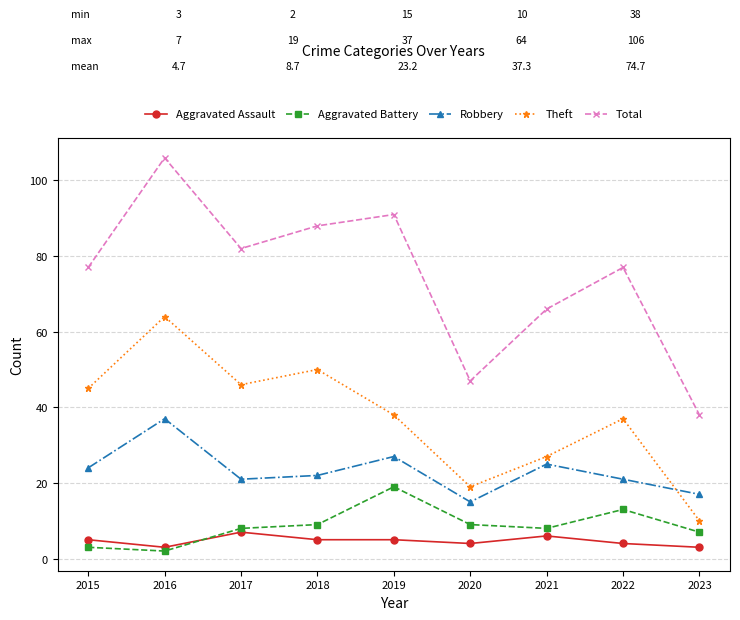

What are all the series names shown in the legend?

Aggravated Assault, Aggravated Battery, Robbery, Theft, Total